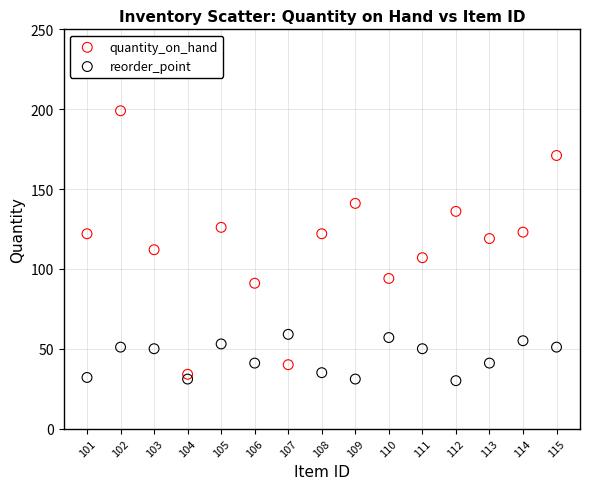

Across all data points, what is the range of X values (max minus min)?

14